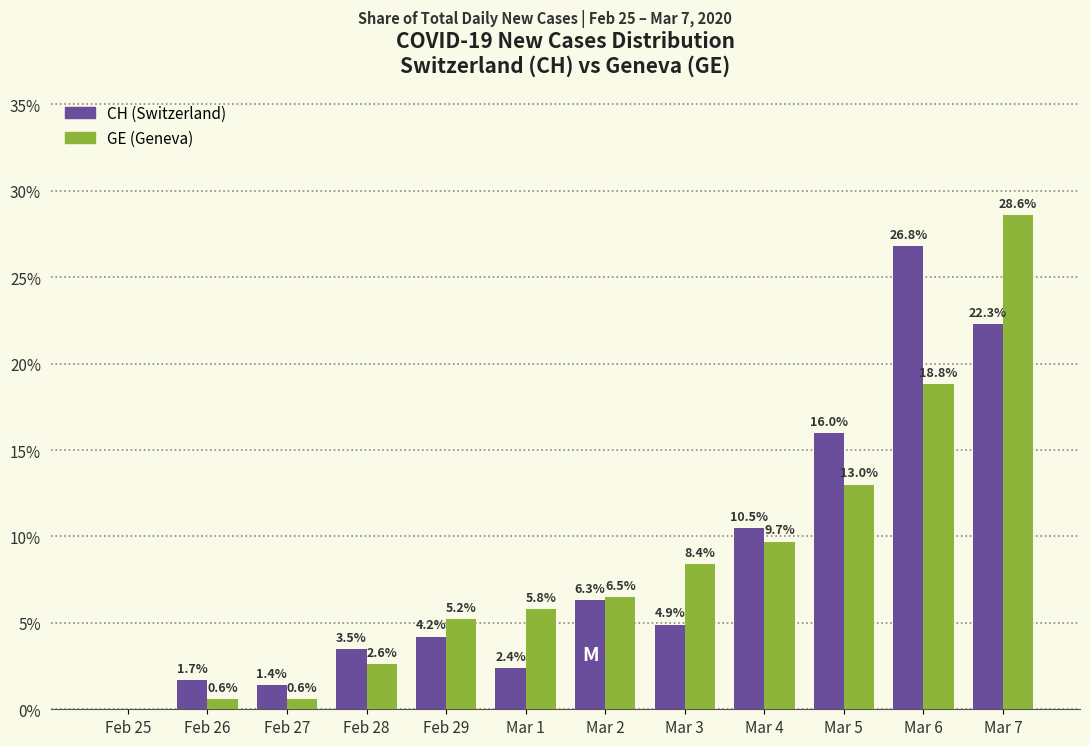

Count the number of categories in the chart.

12